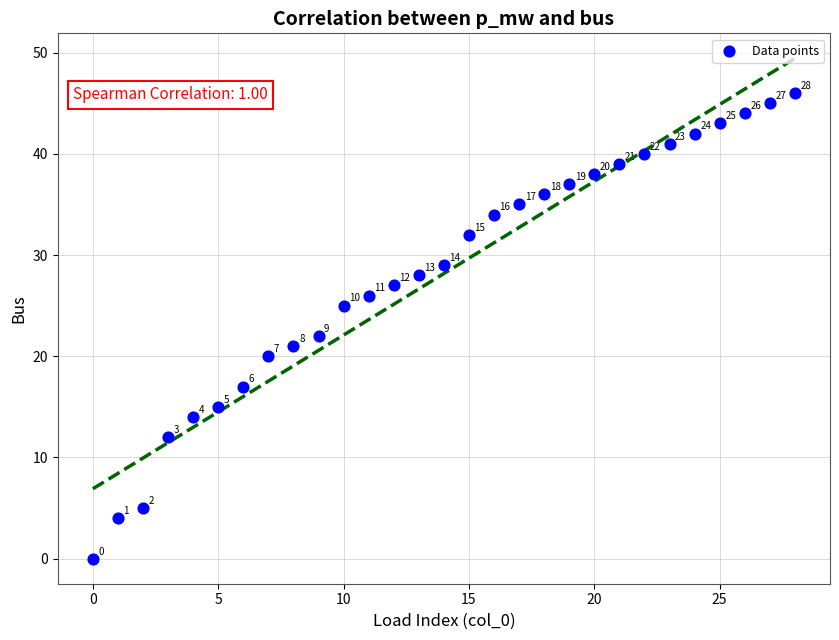

What Y value in the scatter plot is closest to 23?

22